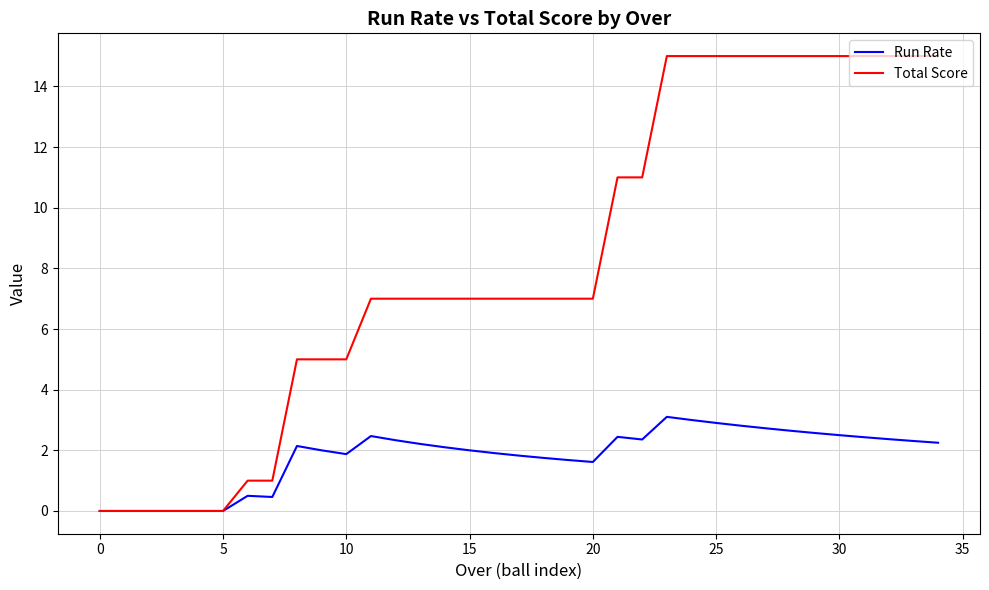

Which series has the largest range (max minus min)?

Total Score